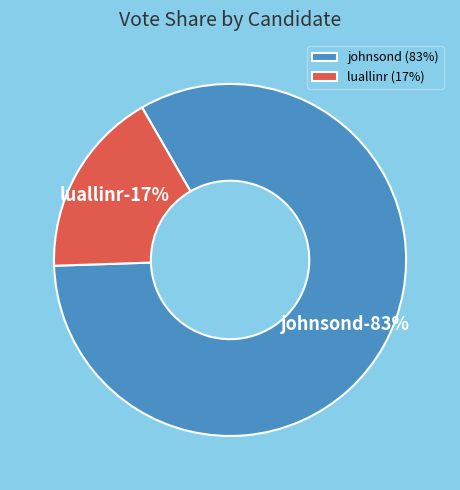

How many slices are in this pie chart?

2